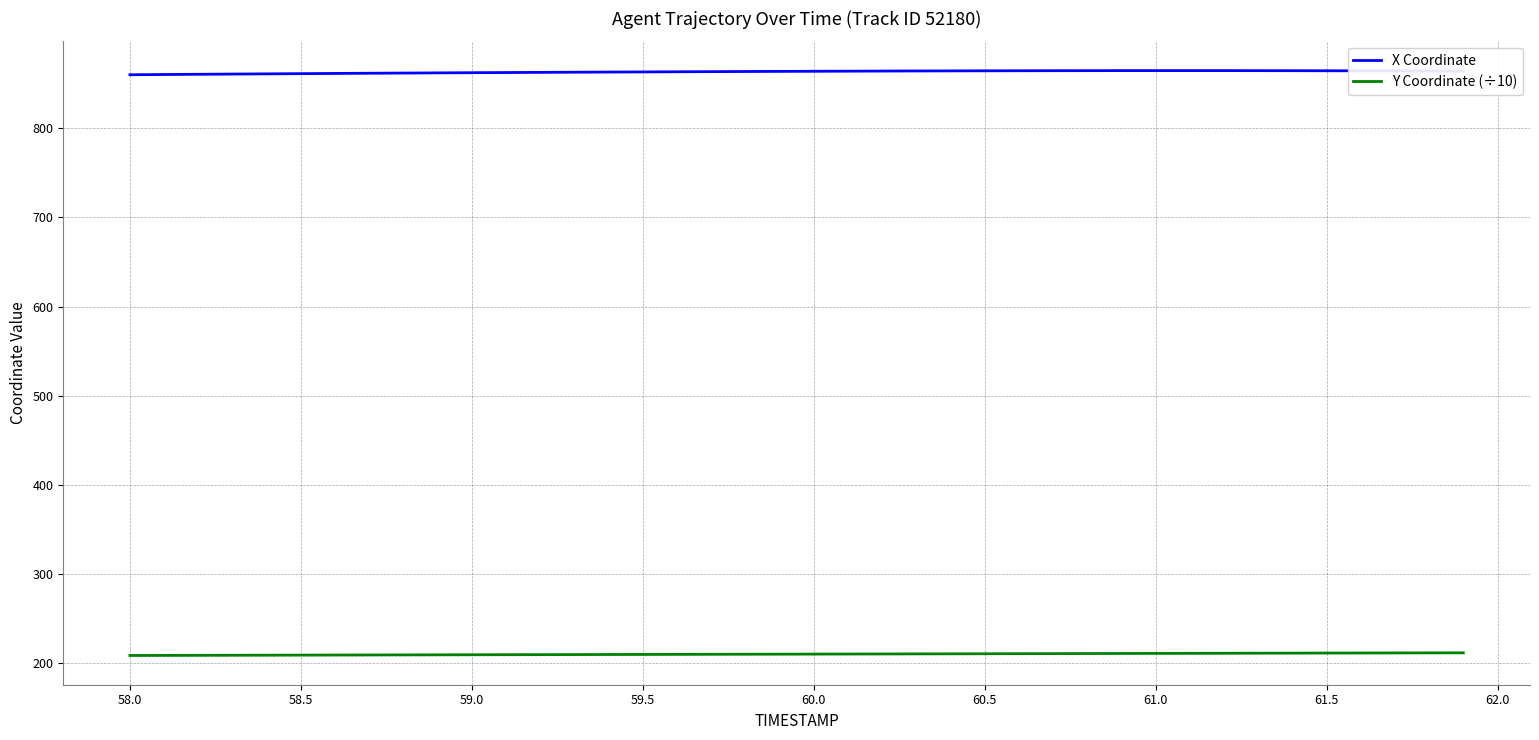

What are all the series names shown in the legend?

X Coordinate, Y Coordinate (÷10)